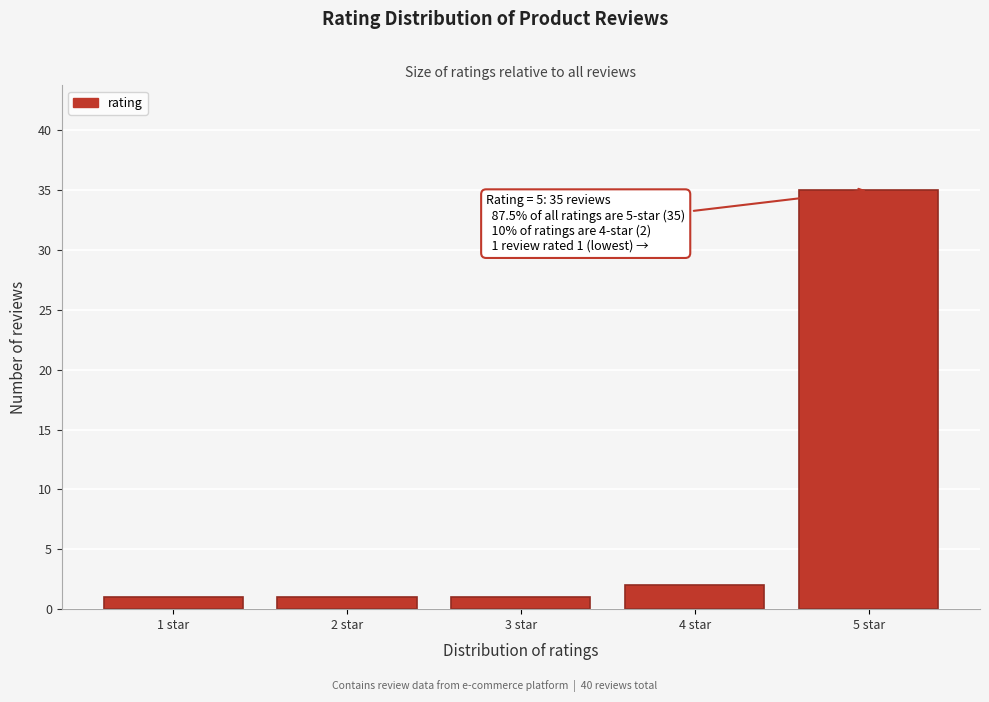

Reading left to right, transcribe all the data shown in this chart.

1 star=1	2 star=1	3 star=1	4 star=2	5 star=35